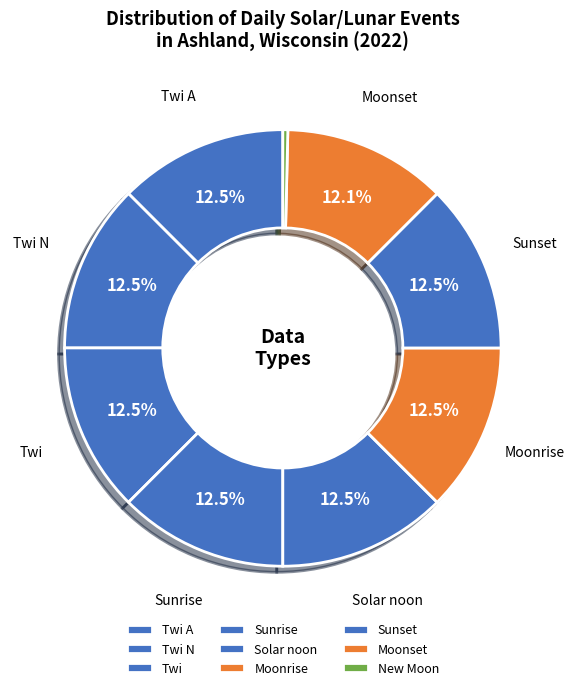

Which category has the smallest portion of the pie?

New Moon